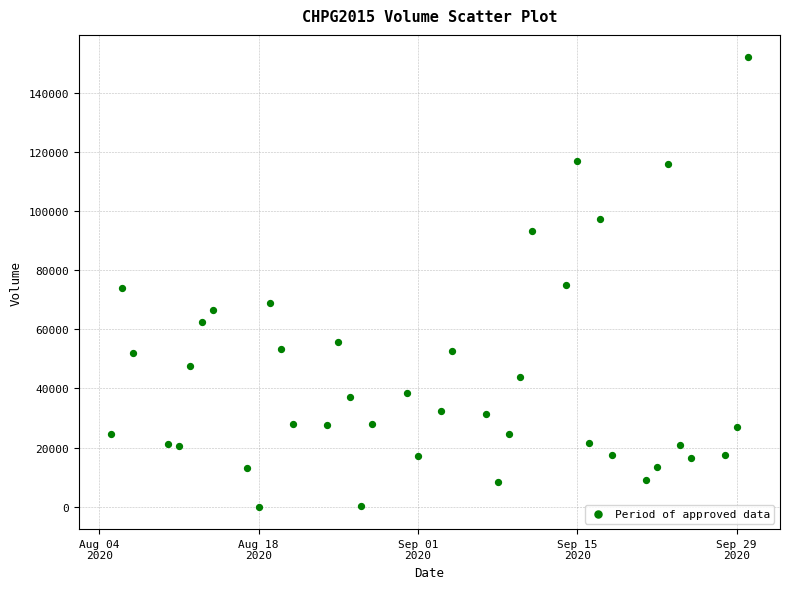

What is the range of Y values (max minus min)?

152010